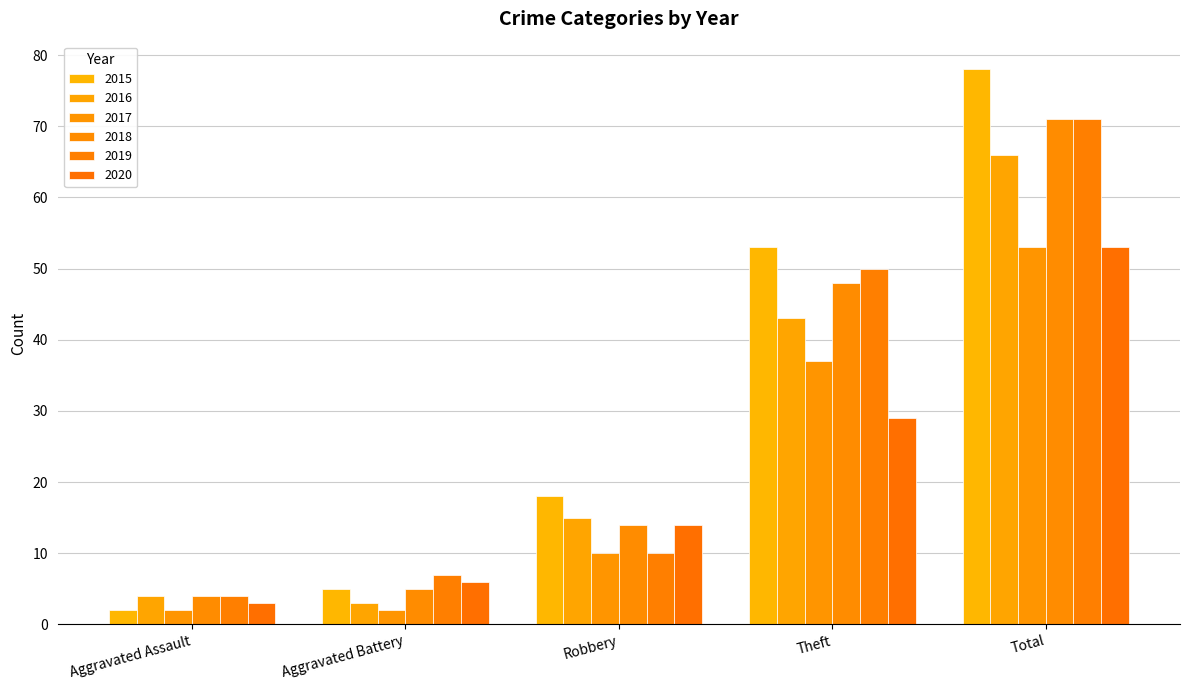

Which has a higher value, Robbery or Total?

Total